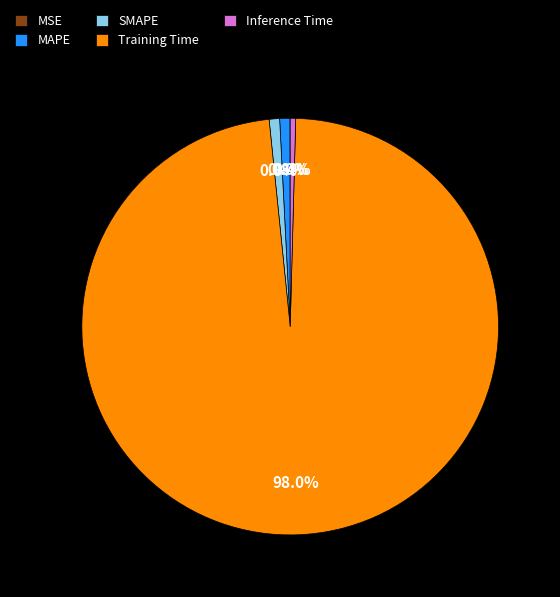

True or false: Training Time accounts for 91% of the total.

False